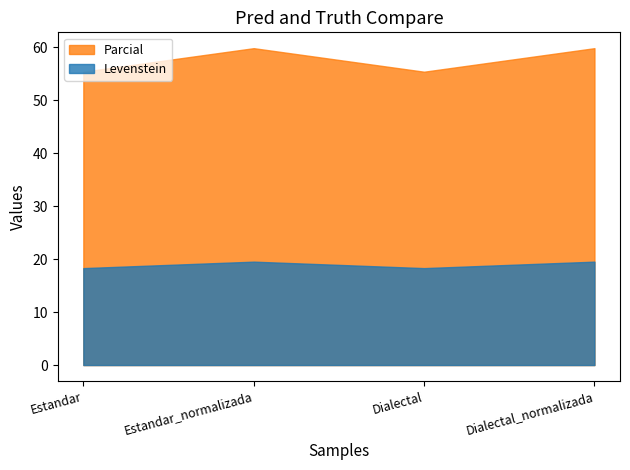

List the series in order of their peak value, lowest first.

Levenstein, Parcial